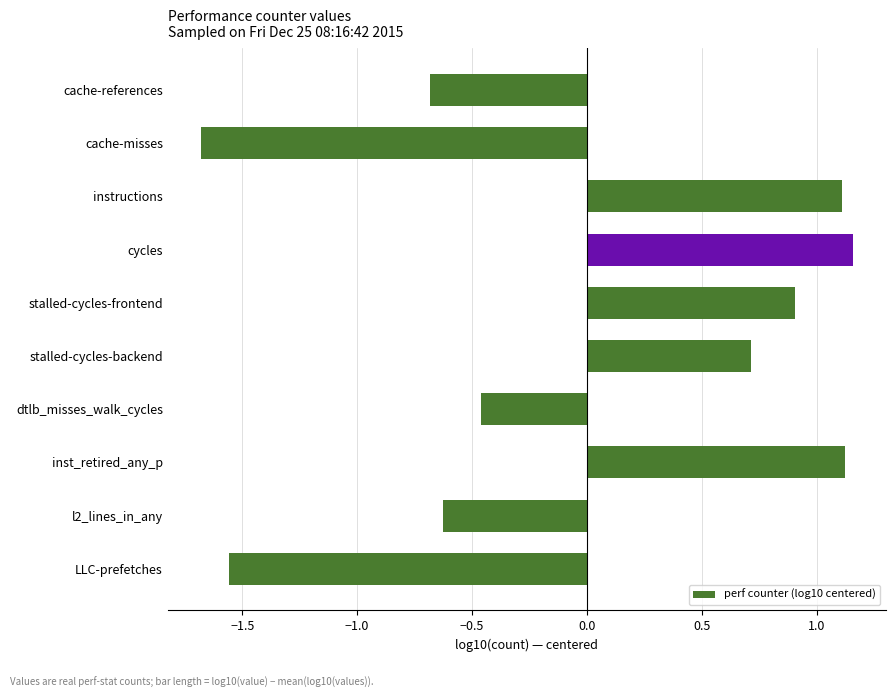

What is the value of the 2nd bar from the top?

-1.7